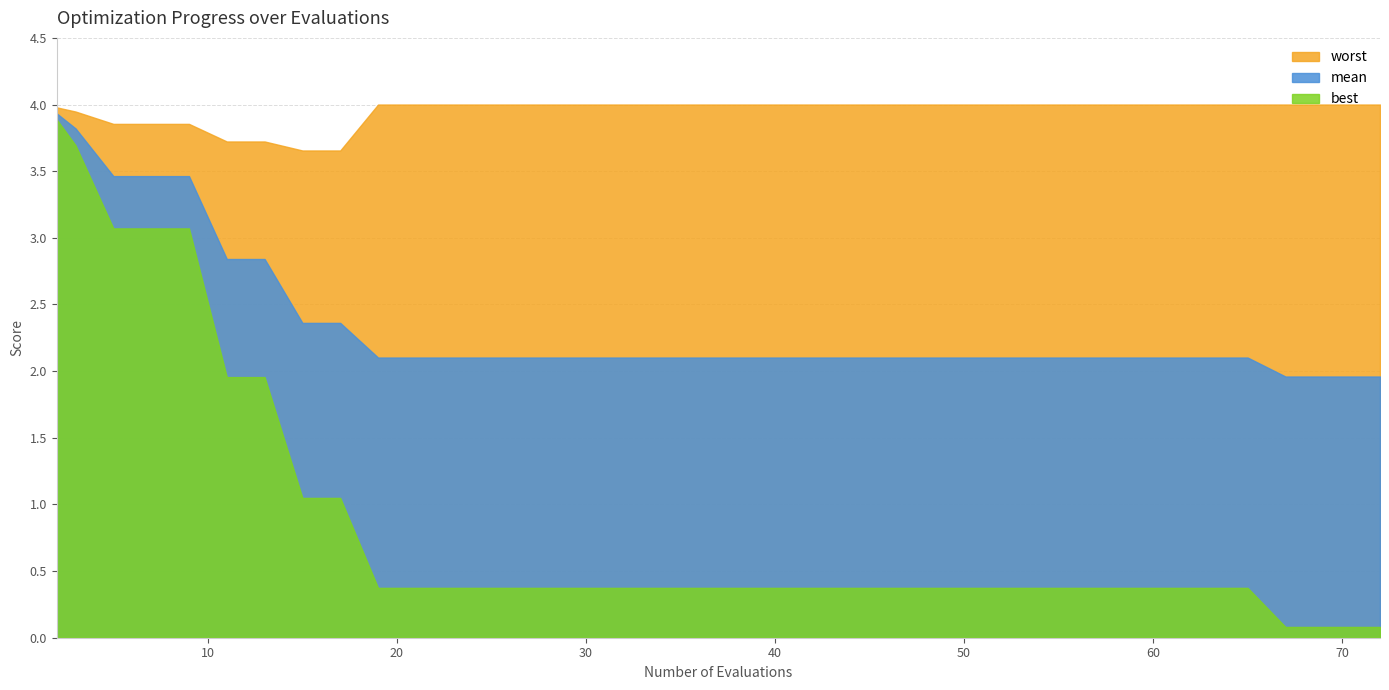

Count the number of data series in this chart.

3